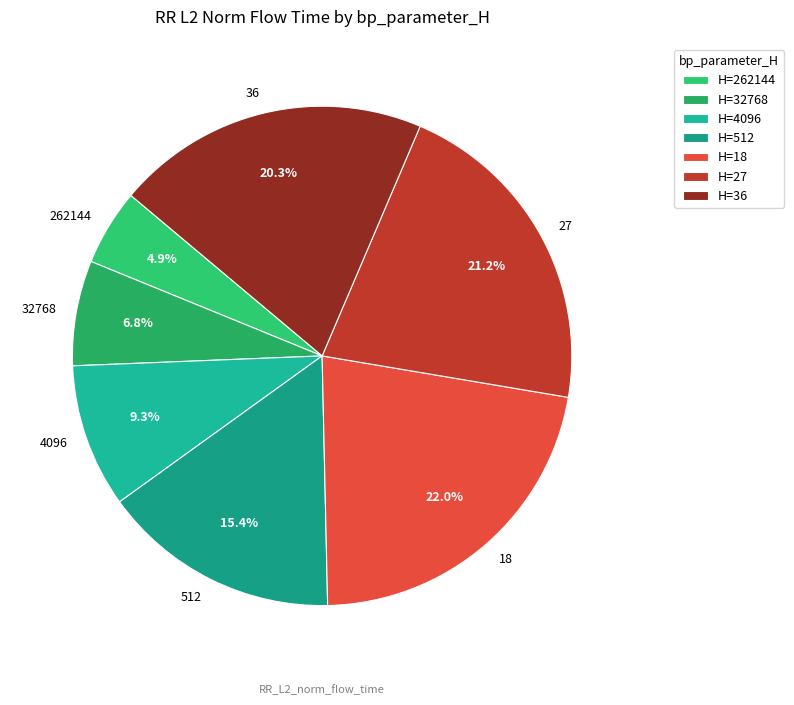

Combined, do 32768 and 262144 account for over 50%?

No